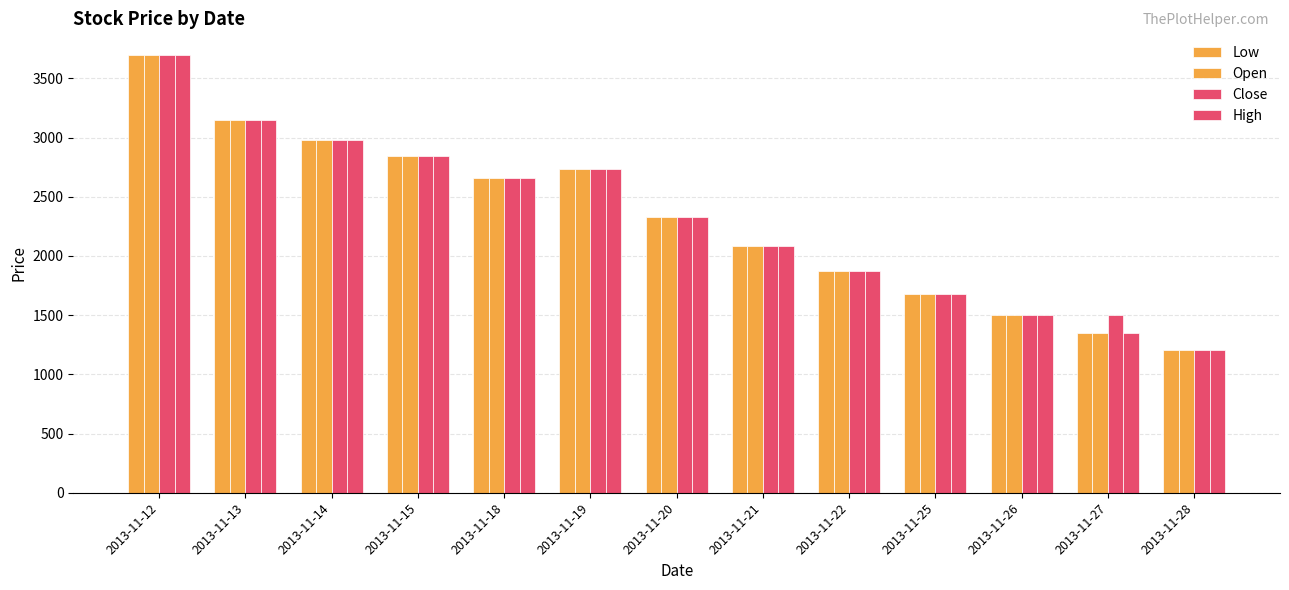

Where is Low nearest to the value 2450?

2013-11-20